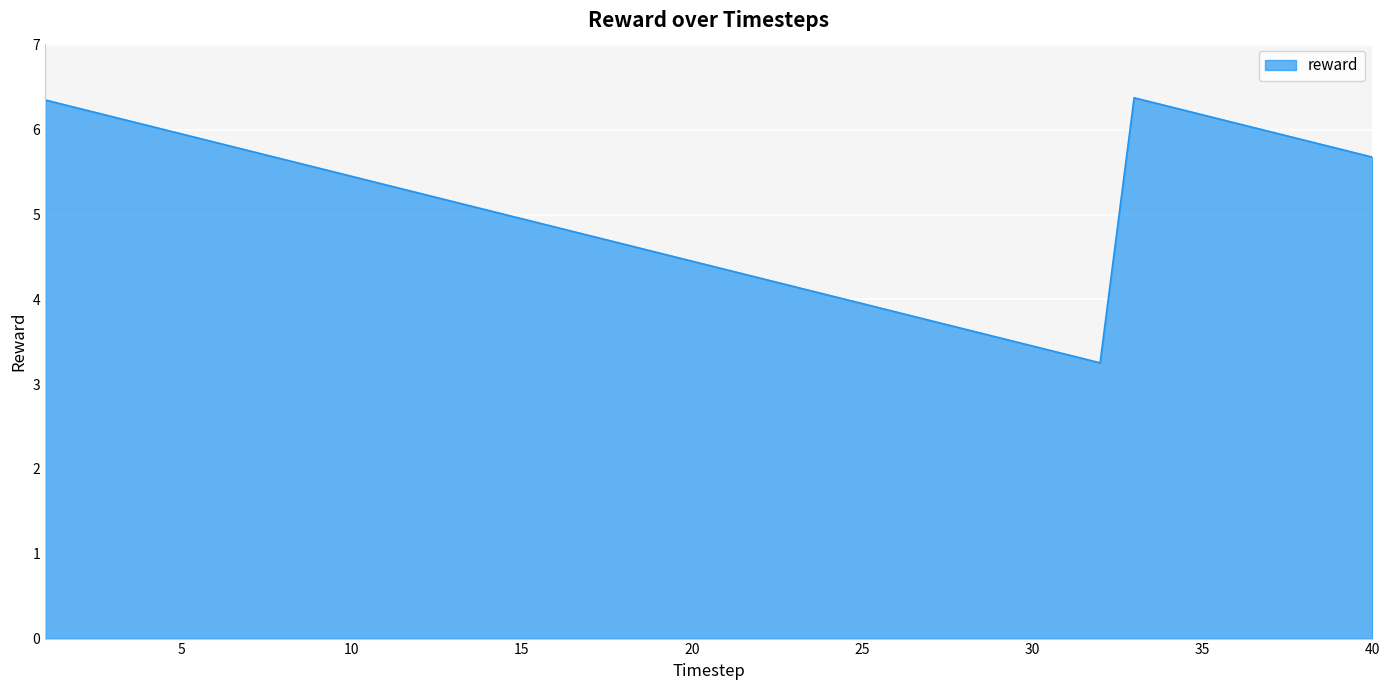

How many interior local valleys (lower than both neighbors) does the data have?

1